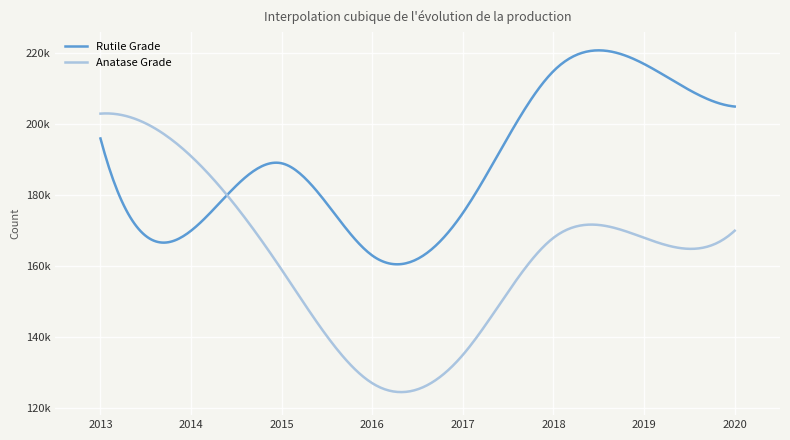

List the series in order of their peak value, highest first.

Rutile Grade, Anatase Grade